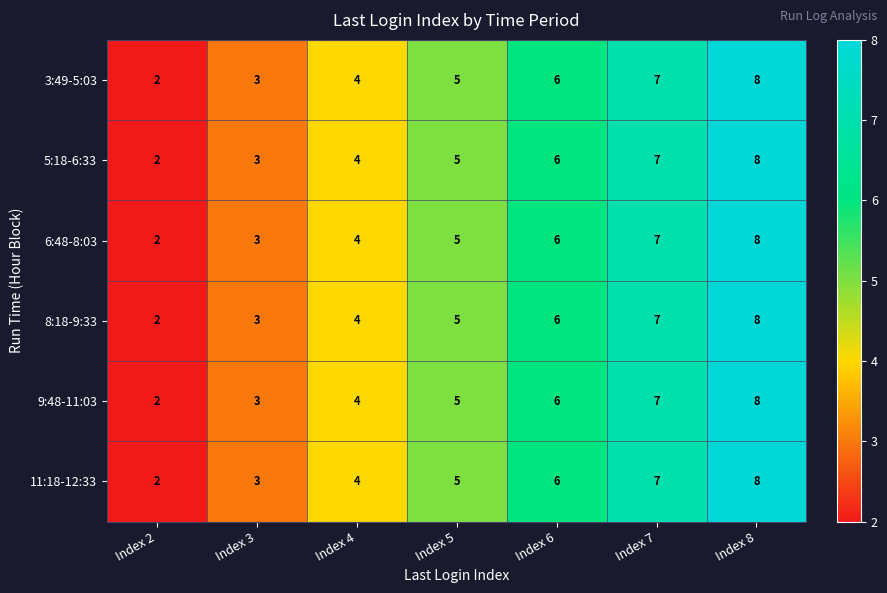

Count the 3:49-5:03 values in the range 3 to 7.

5